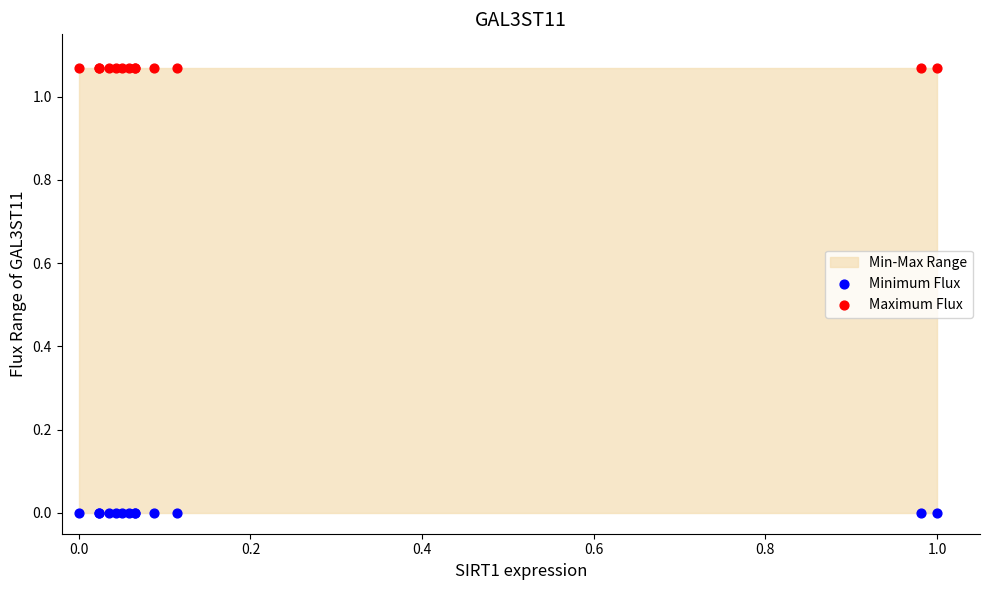

Which series contains the lowest Y value?

Minimum Flux